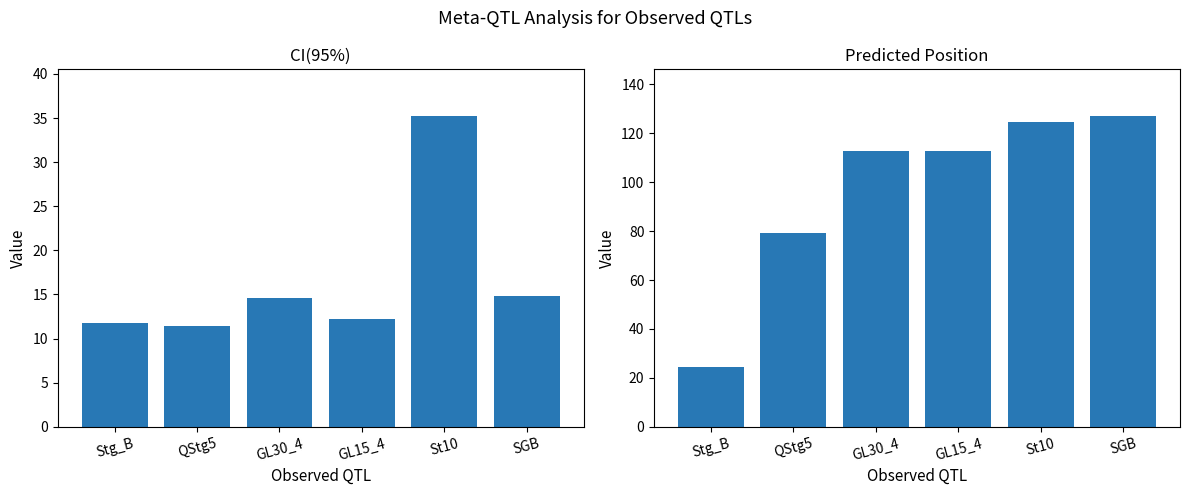

What is the minimum value for CI(95%)?

11.4